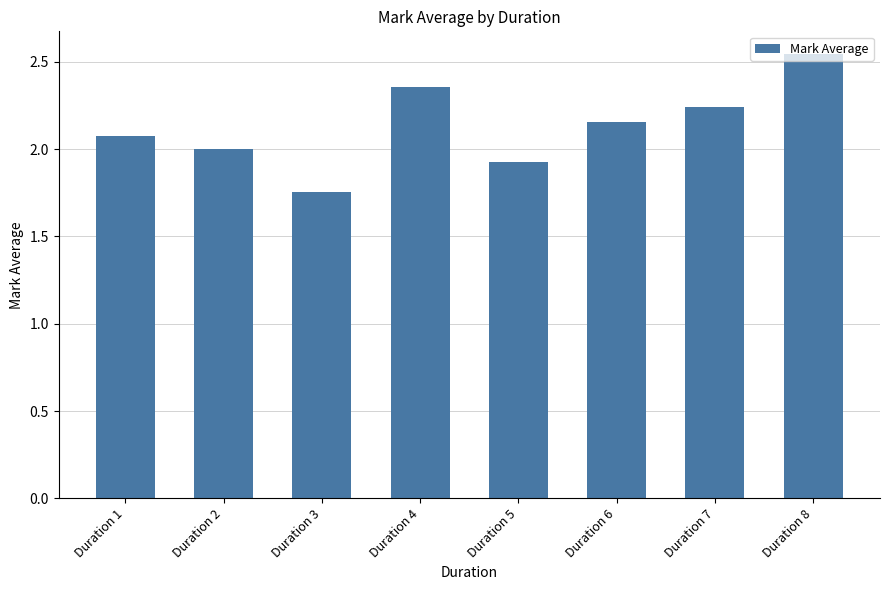

What is the ratio of the value at Duration 5 to the value at Duration 1?

0.9